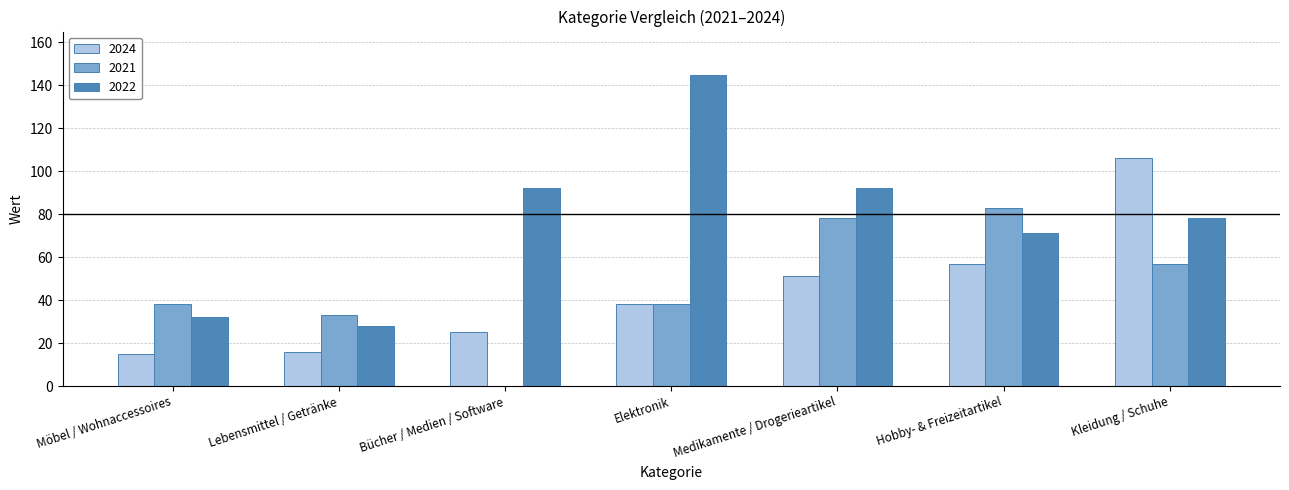

What is the greatest value displayed?

145